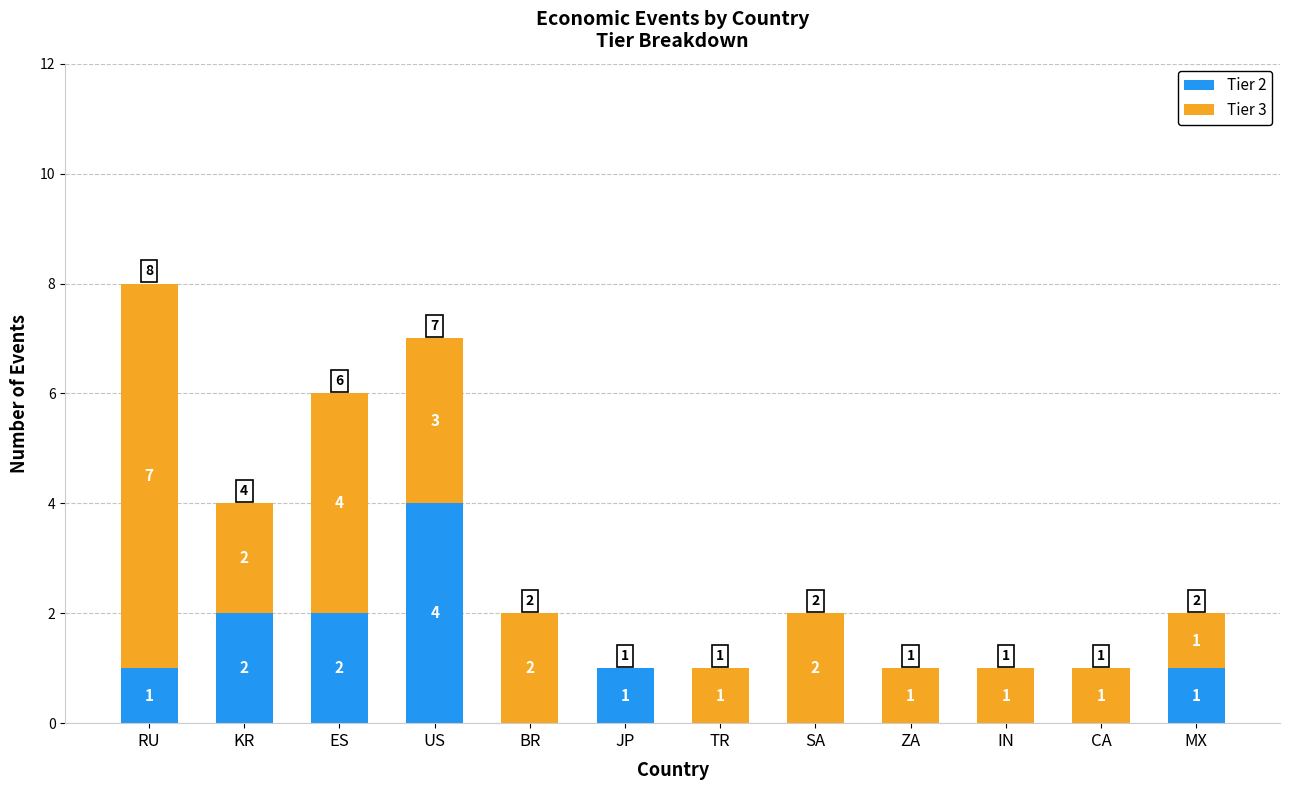

What are all the series names shown in the legend?

Tier 2, Tier 3